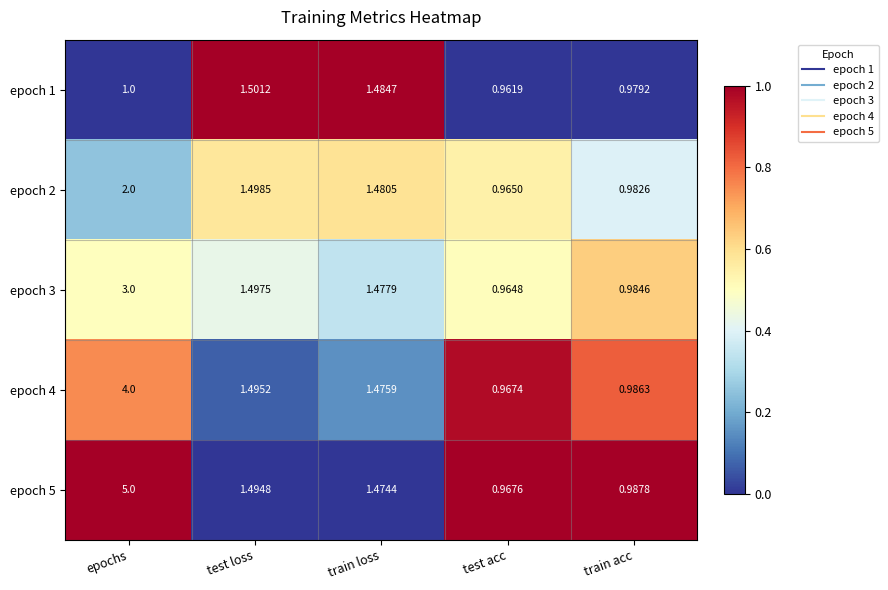

Where does the epoch 3 series first go above 1?

epochs